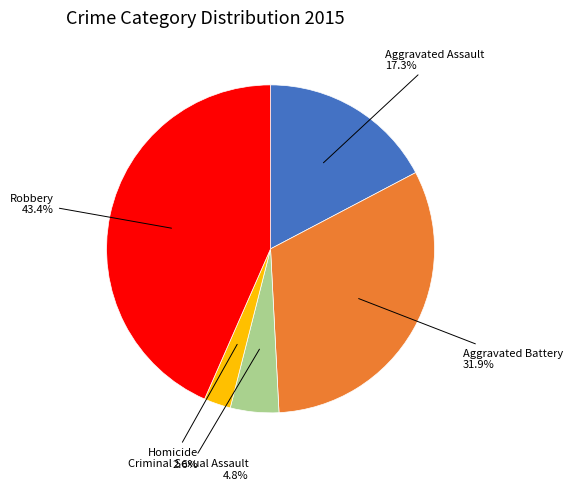

Is there a majority slice in this chart?

No